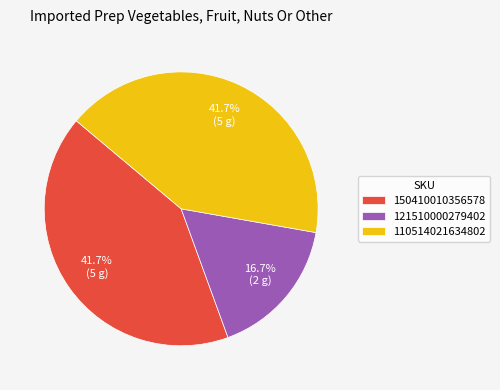

How many segments does this pie chart have?

3